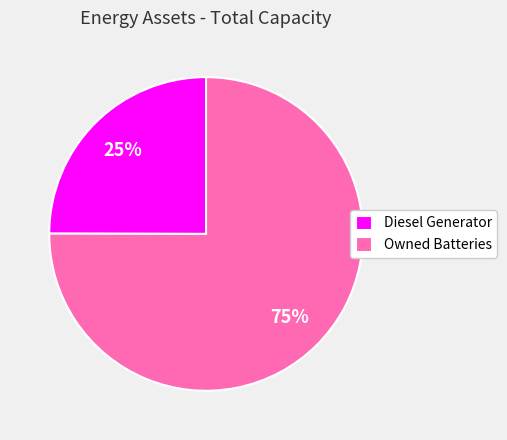

Is there any slice that represents more than half of the pie?

Yes